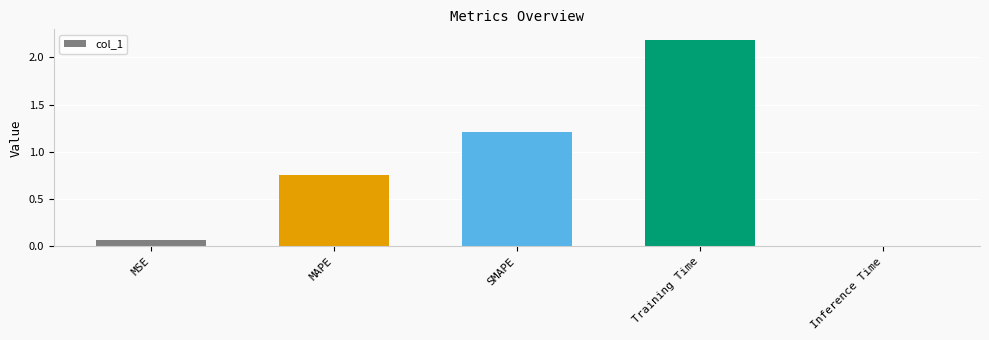

Are the bars grouped side by side (vs. stacked)?

No